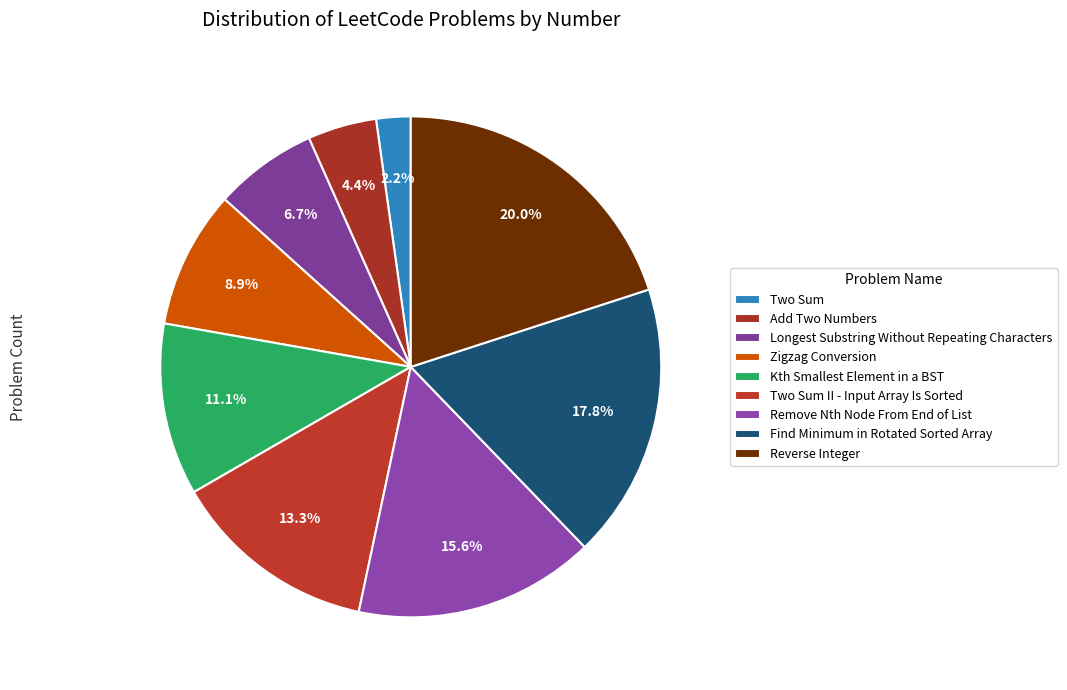

How many slices are in this pie chart?

9